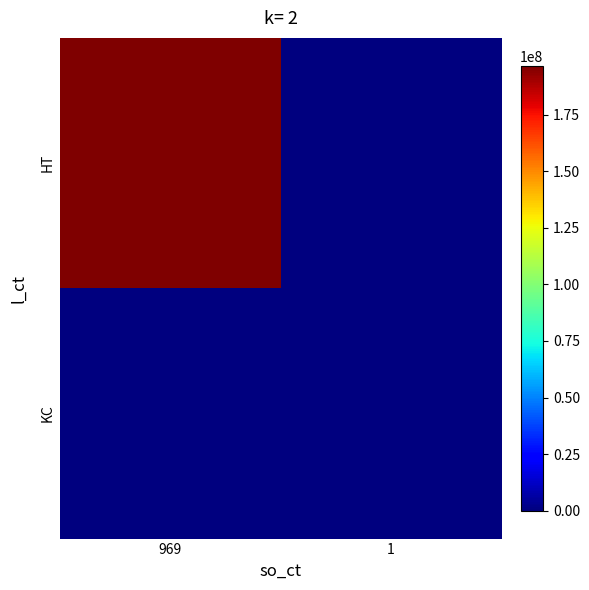

Between 969 and 1, which series saw the biggest shift?

HT